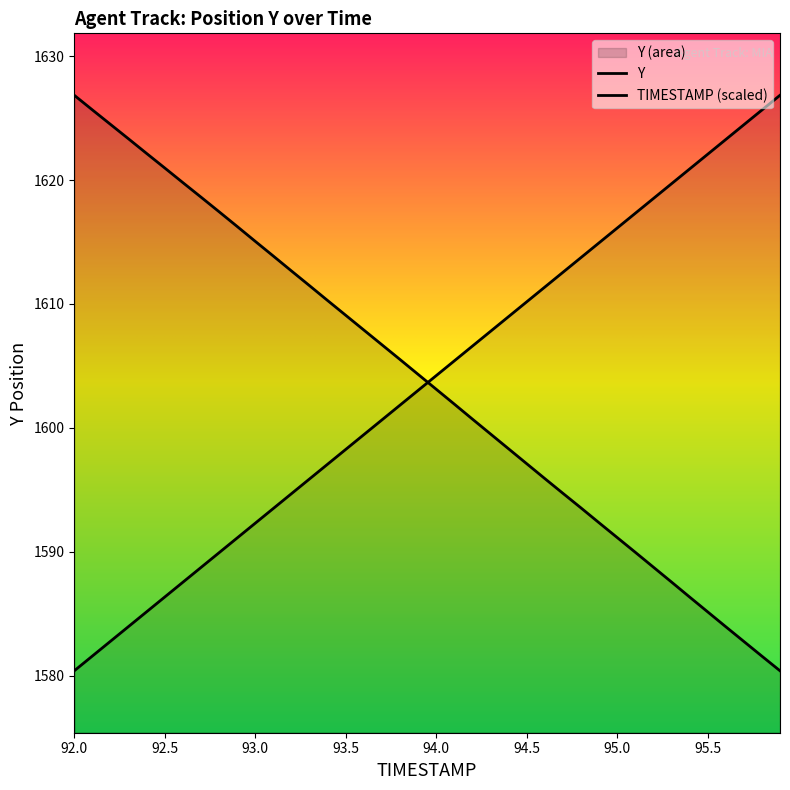

List the series in order of their peak value, lowest first.

Y, TIMESTAMP (scaled)